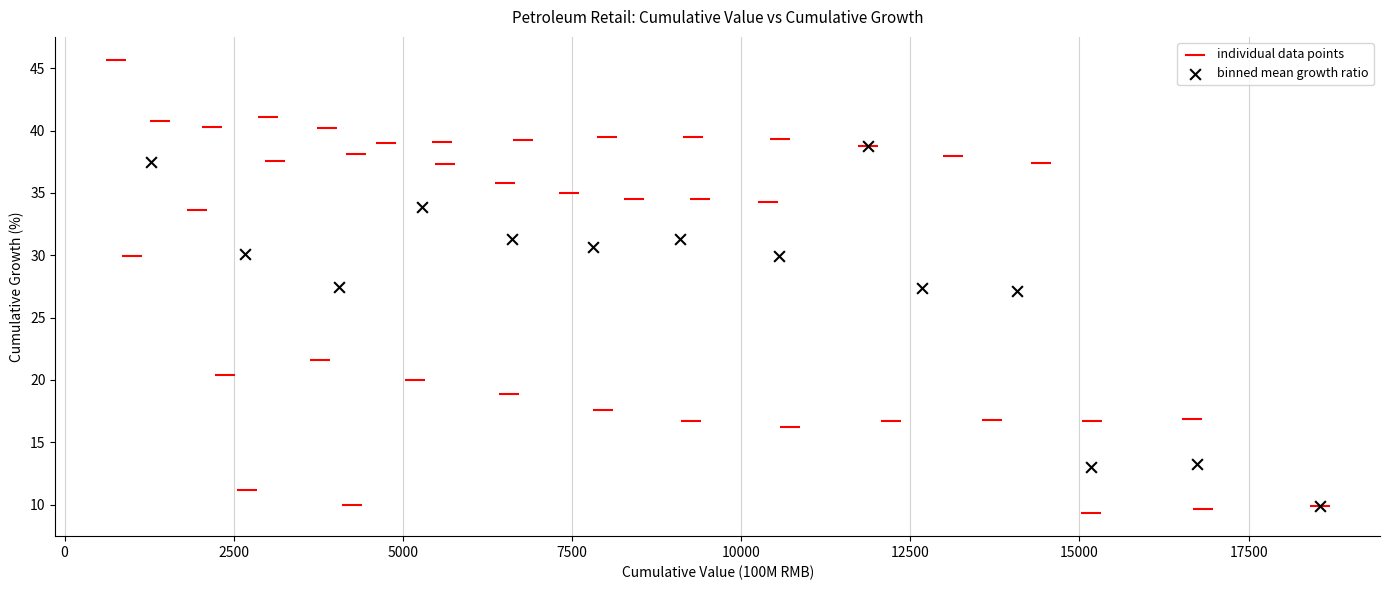

Which series has the largest Y range (max minus min)?

individual data points